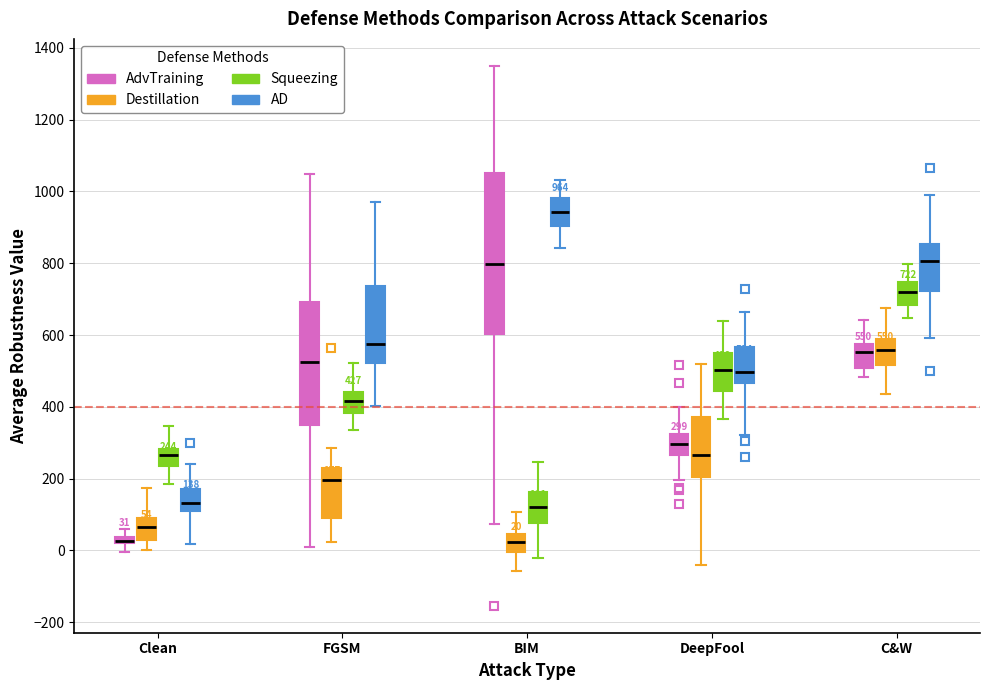

Which box is the tallest, from its lower edge to its upper edge?

BIM (AdvTraining)